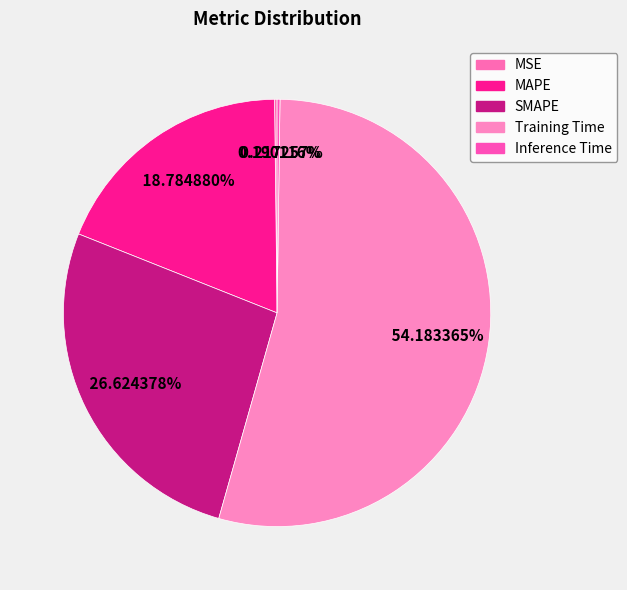

Is the sum of Training Time and Inference Time greater than half?

Yes